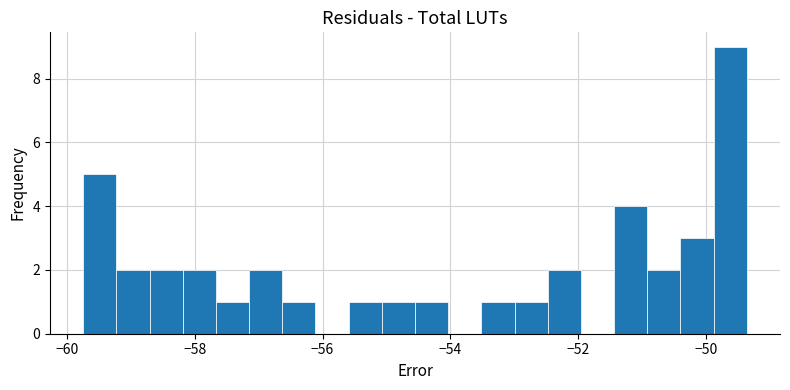

Read against the x-axis, roughly where is the centre of the tallest bar?

-49.6